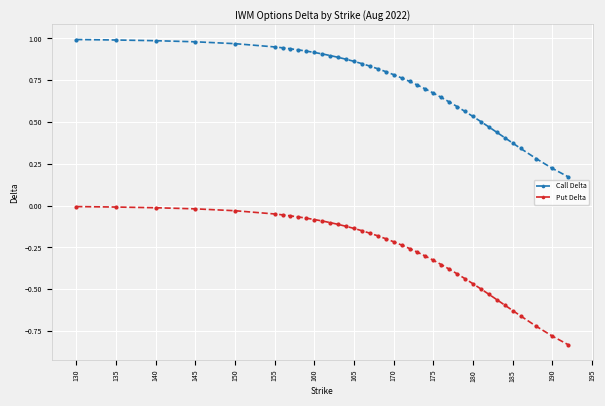

List the series in order of their overall mean, highest first.

Call Delta, Put Delta